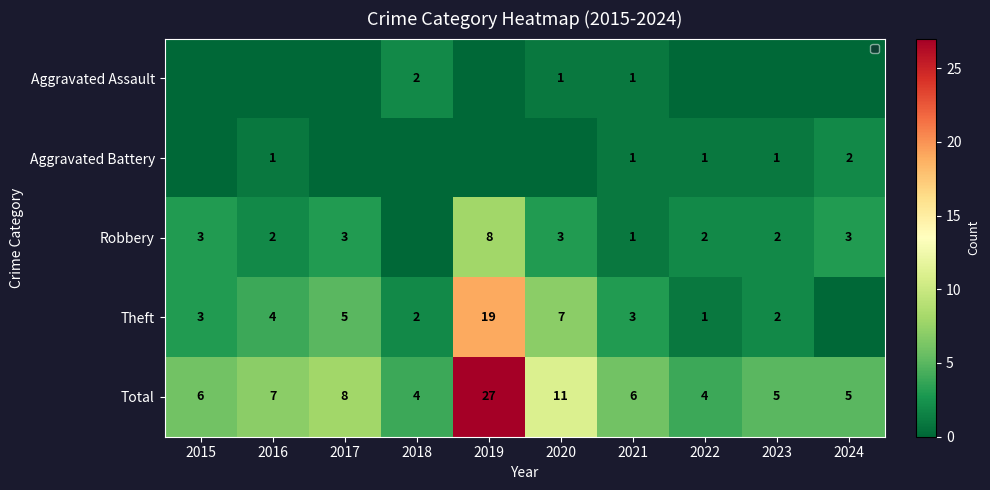

How many distinct data groups are displayed?

5